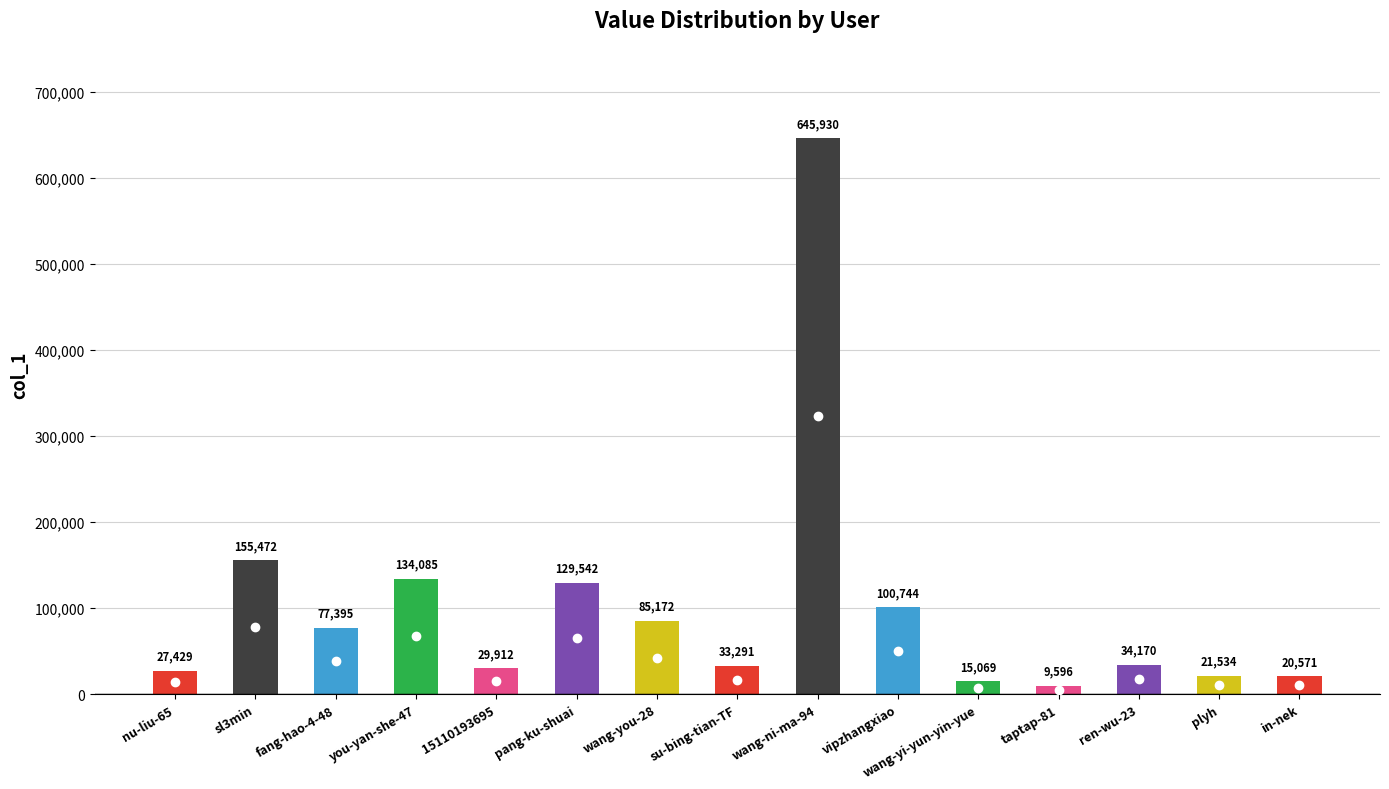

What is the label of the 5th bar from the right?

wang-yi-yun-yin-yue